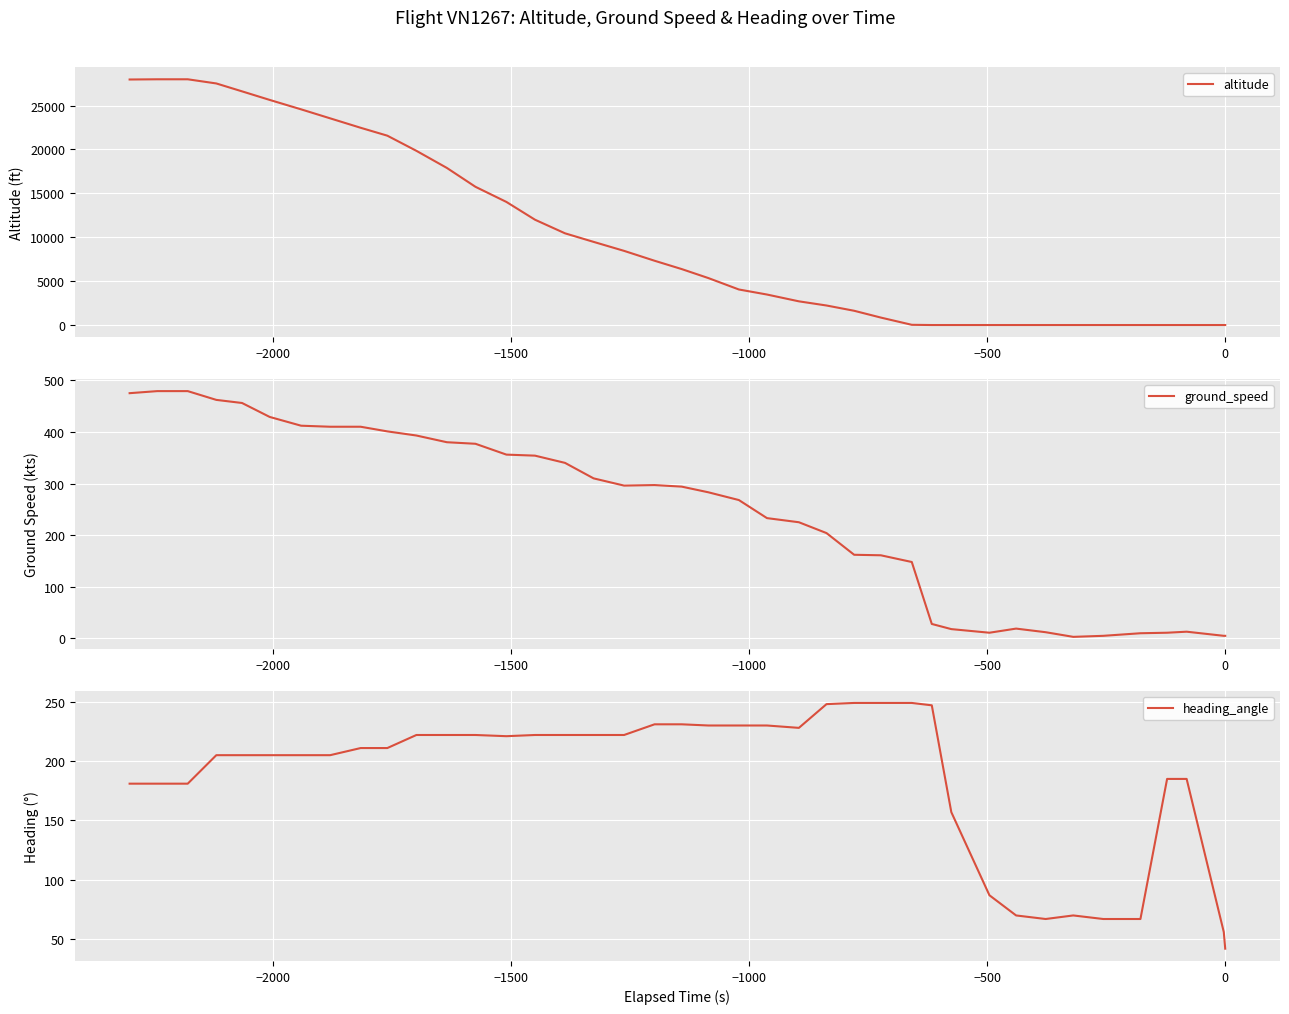

Rank the series by their maximum value, from highest to lowest.

altitude, ground_speed, heading_angle